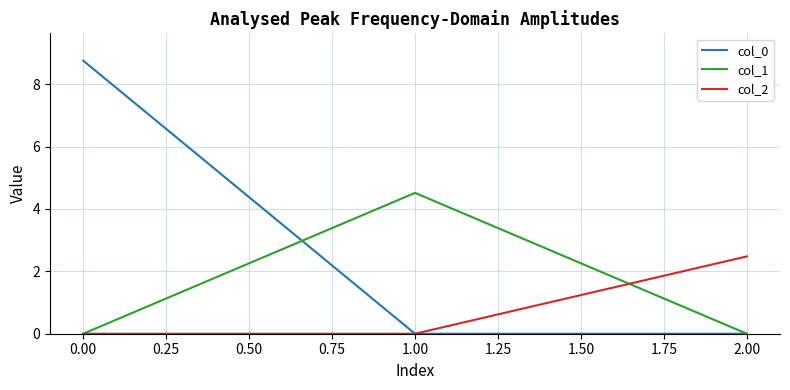

Rank the series by their maximum value, from highest to lowest.

col_0, col_1, col_2